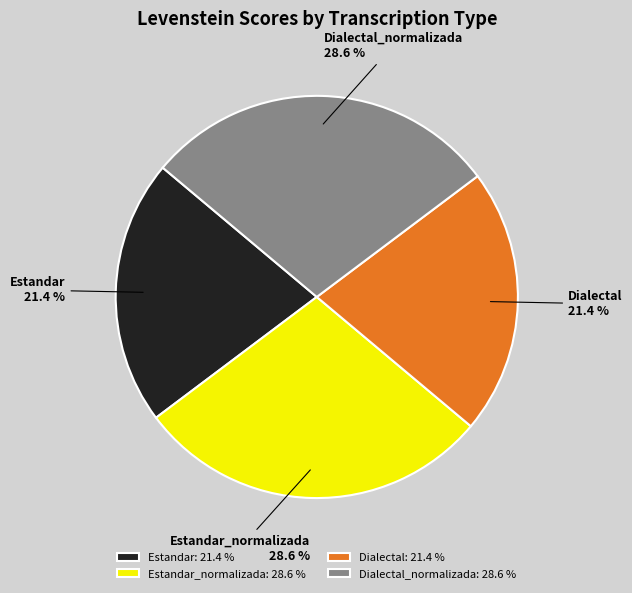

Does Estandar_normalizada represent more than half of the total?

No